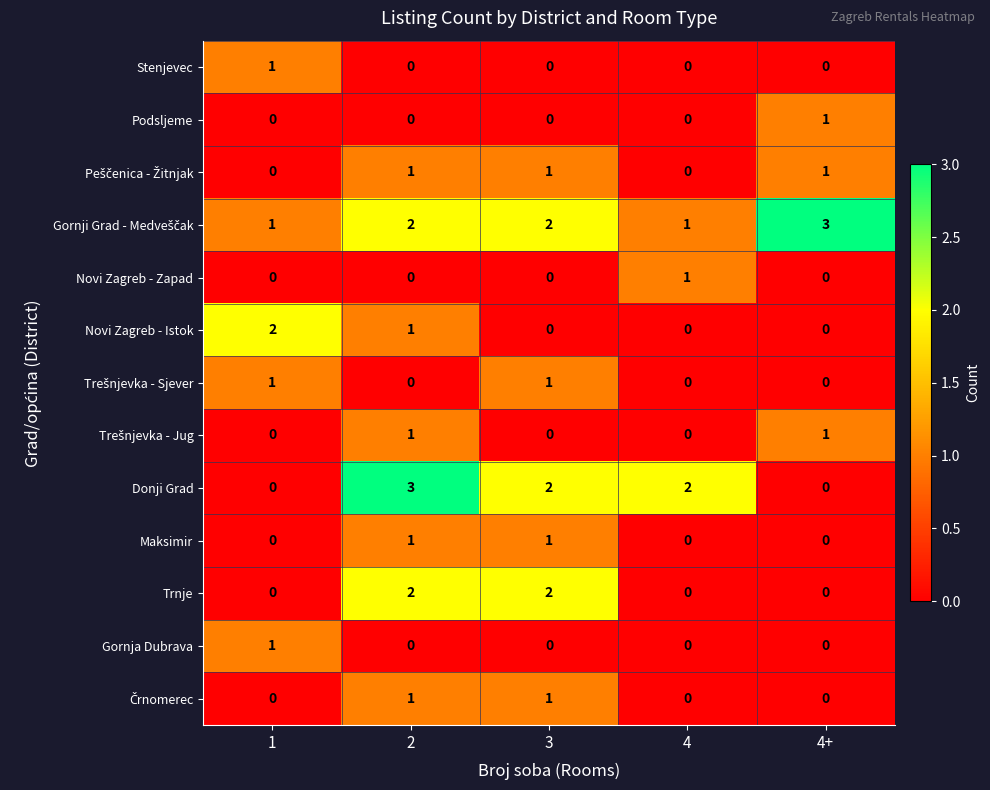

How many categories are shown in the chart?

5